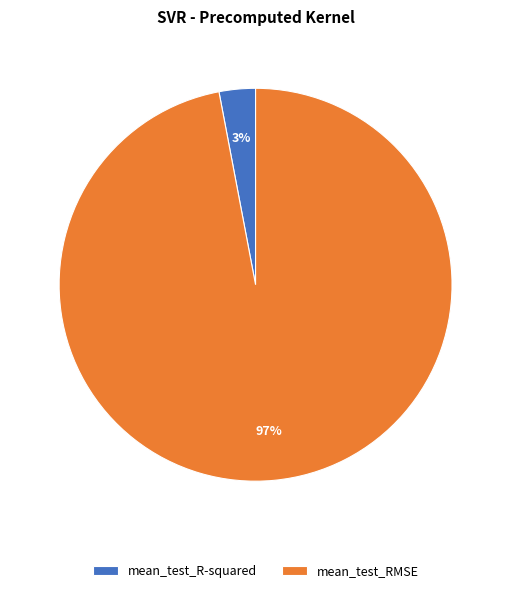

Which category accounts for the majority?

mean_test_RMSE